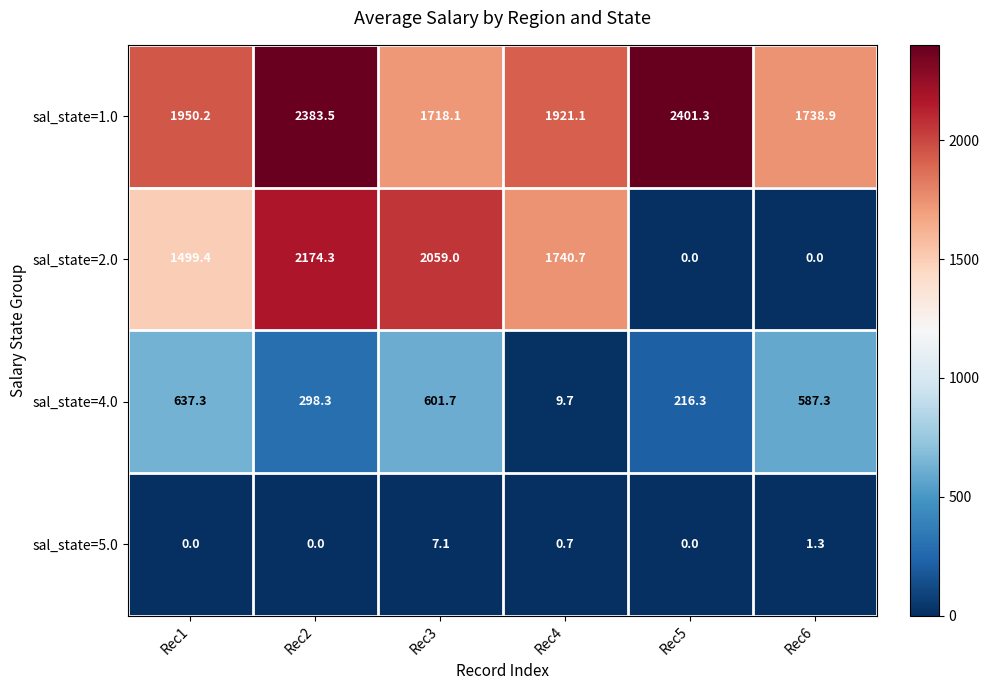

Read the sal_state=1.0 value at Rec2.

2383.5